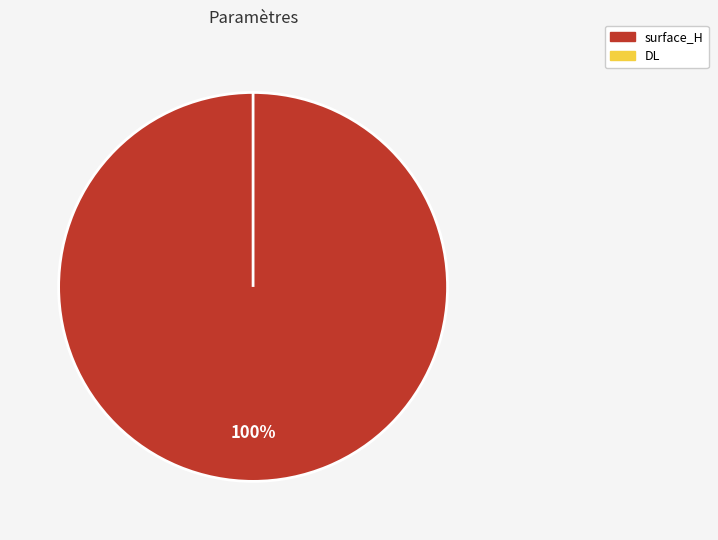

How many segments does this pie chart have?

2